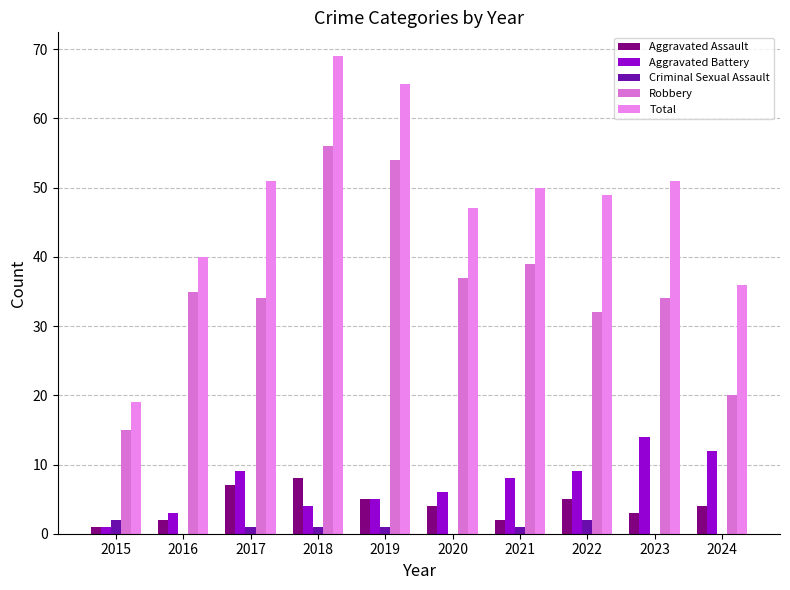

What is the total value across all series at 2021?

100